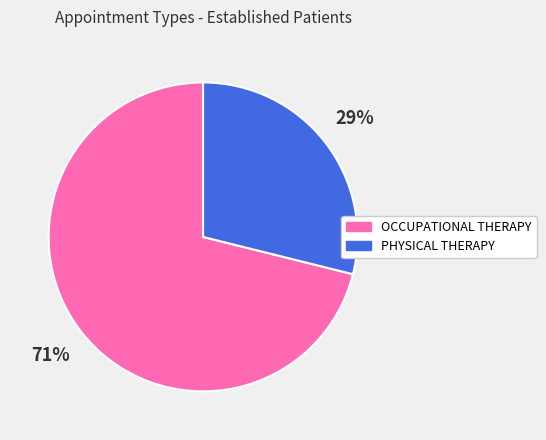

Which slice is the largest?

OCCUPATIONAL THERAPY